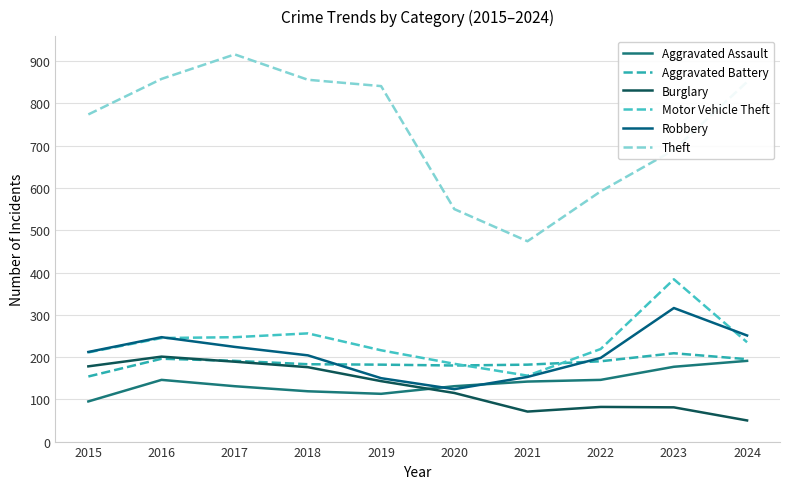

Is this an area chart (filled region under the line)?

No